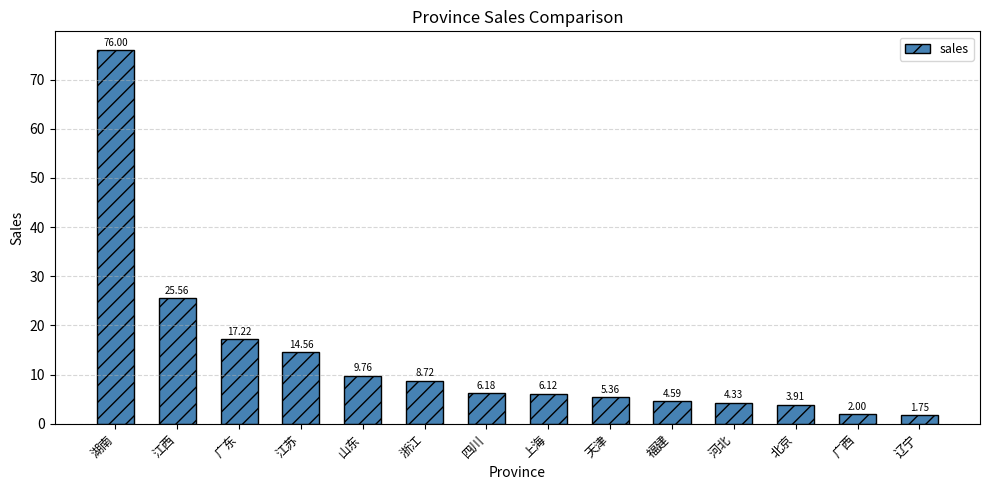

At which label is the value closest to 38?

江西